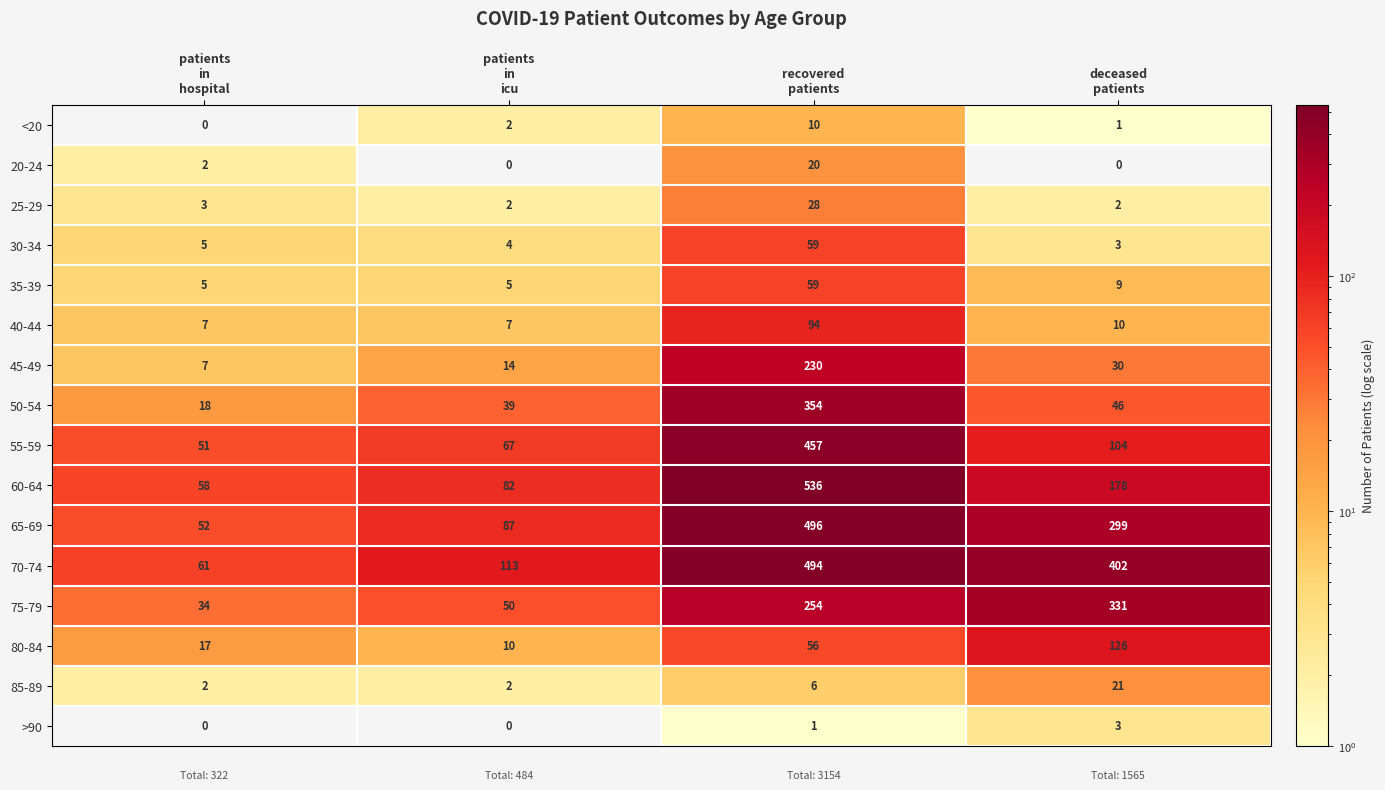

Between recovered
patients and deceased
patients, which series saw the biggest shift?

60-64